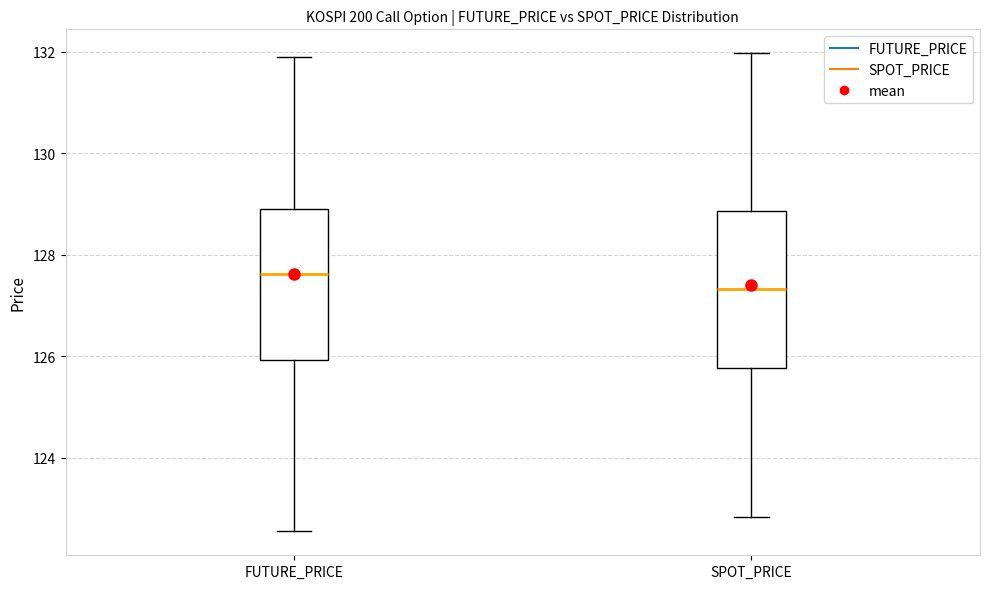

Which box's median line is the lowest?

SPOT_PRICE